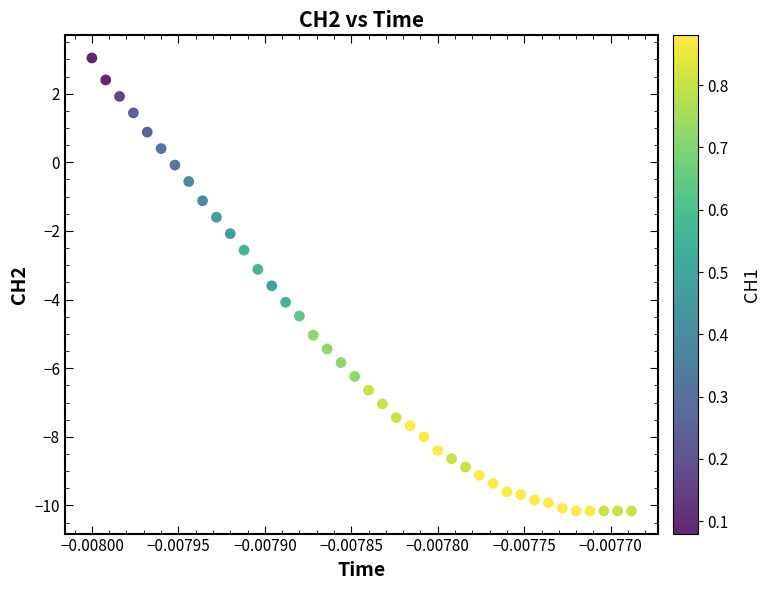

What is the range of Y values (max minus min)?

13.2